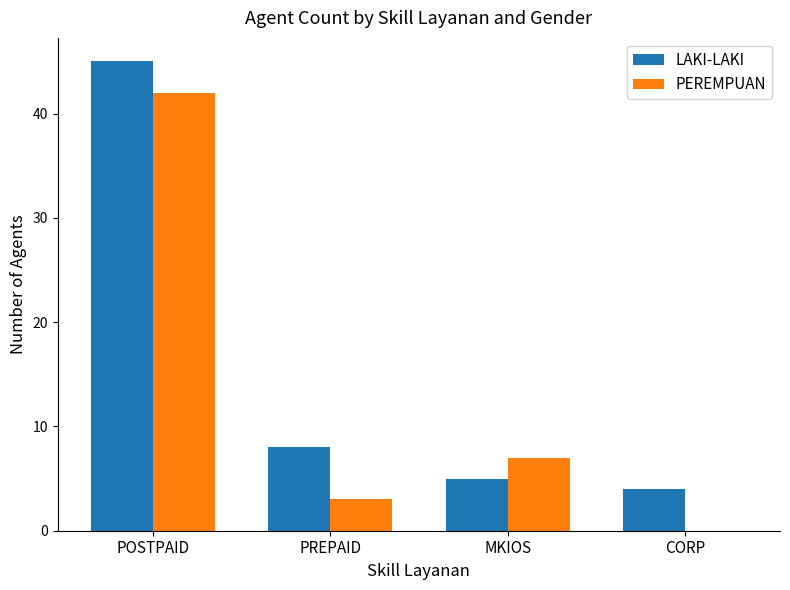

What is the sum of all LAKI-LAKI values?

62